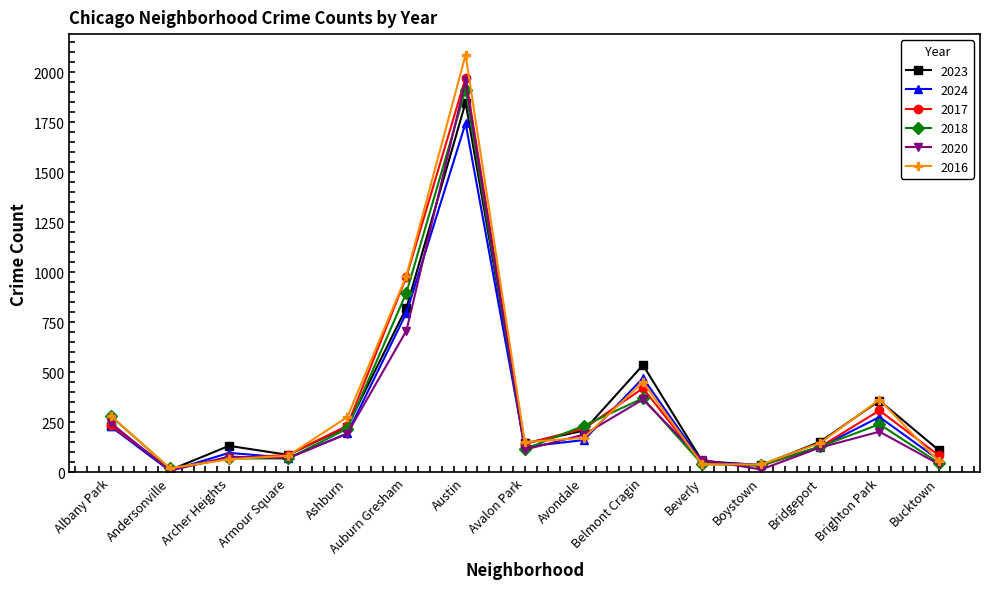

At which category does the chart reach its peak across all series?

Austin